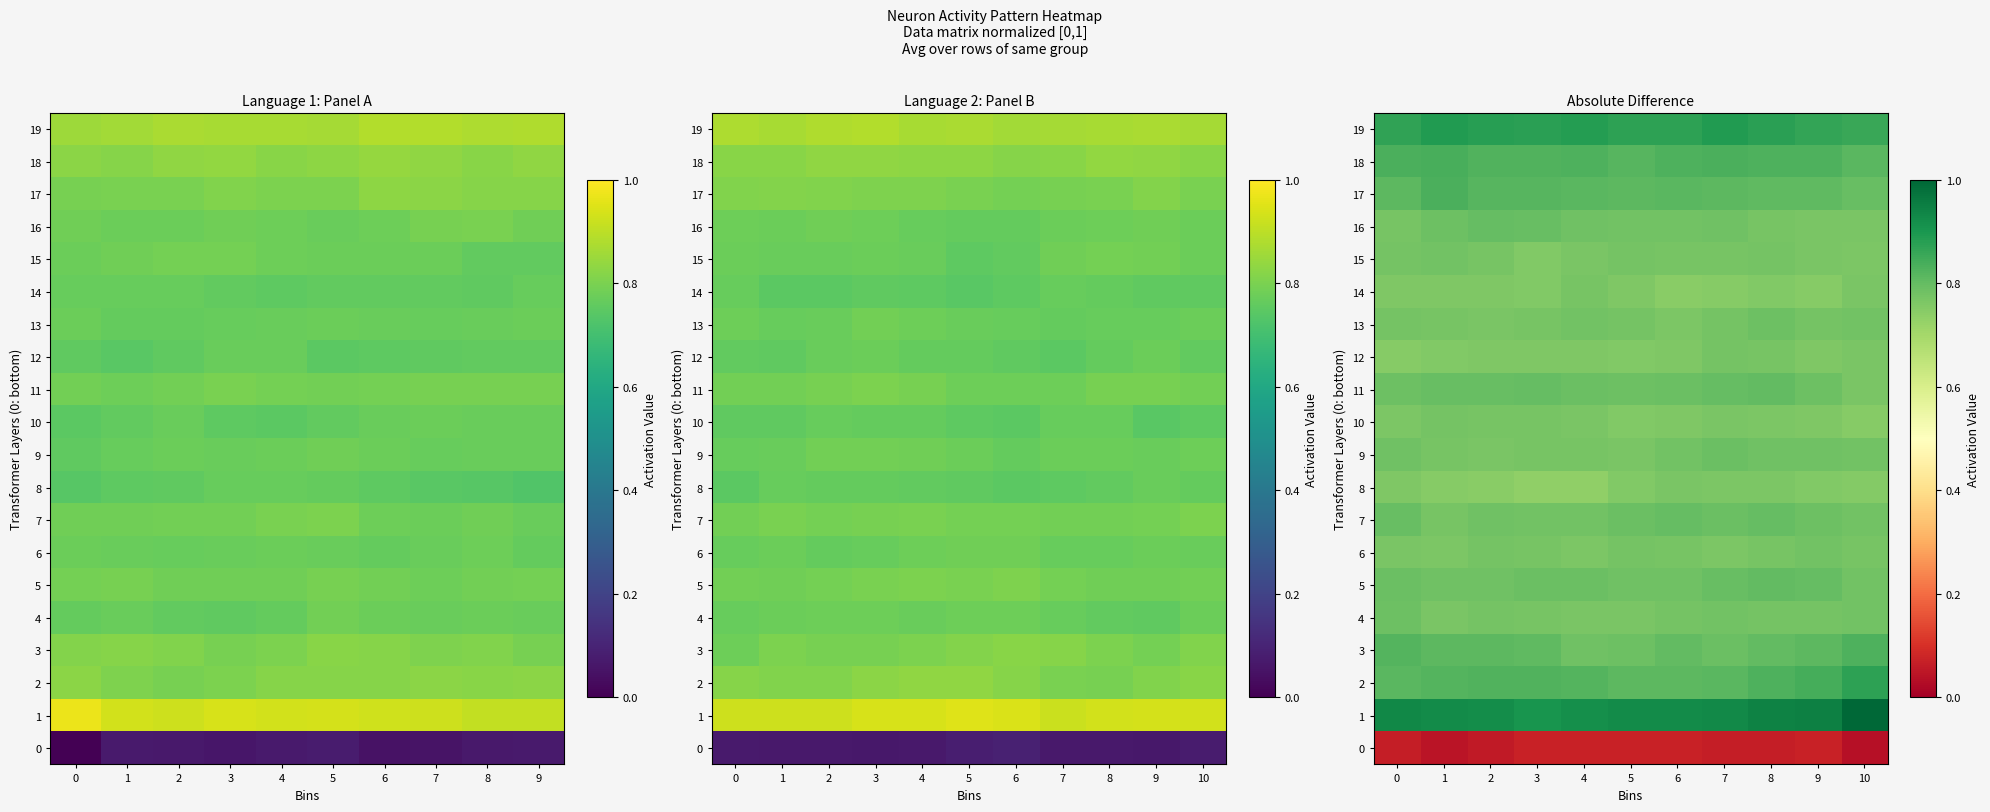

Is the value of 14 at 6 greater than the value of 16 at 7?

No